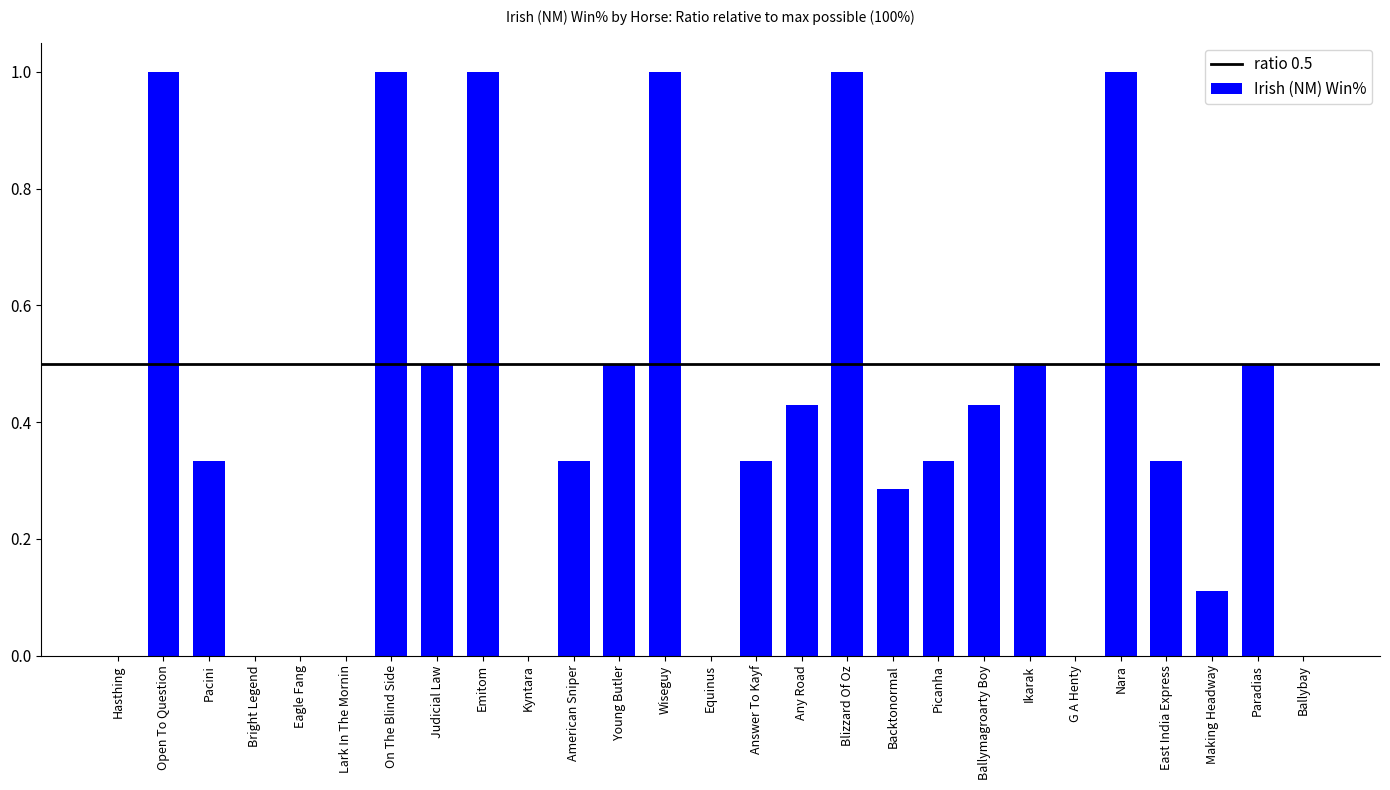

Are the bars horizontal?

No